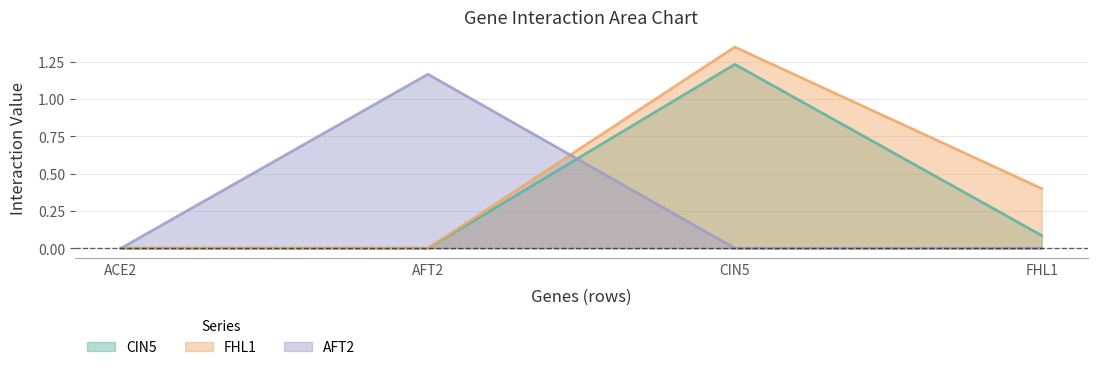

Reading left to right, what are all the values shown in this chart?

AFT2: ACE2=0.0	AFT2=1.2	CIN5=0.0	FHL1=0.0
CIN5: ACE2=0.0	AFT2=0.0	CIN5=1.2	FHL1=0.1
FHL1: ACE2=0.0	AFT2=0.0	CIN5=1.3	FHL1=0.4